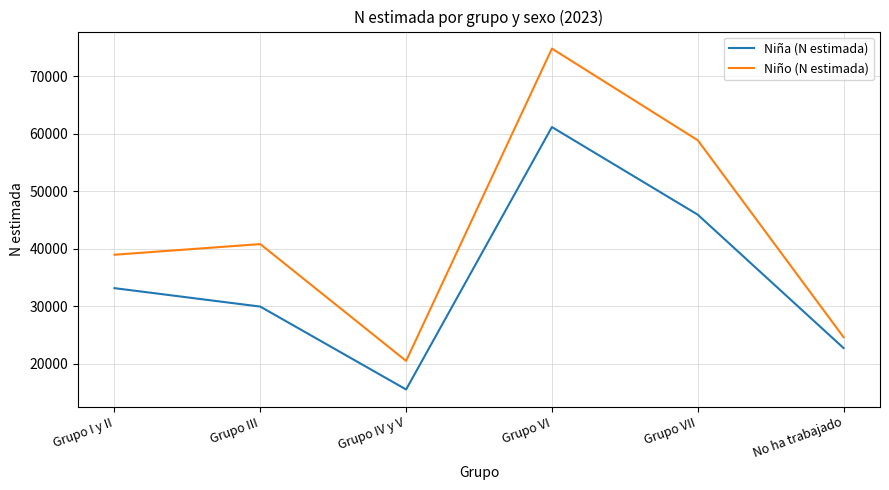

At which category does Niña (N estimada) reach its first local peak?

Grupo VI